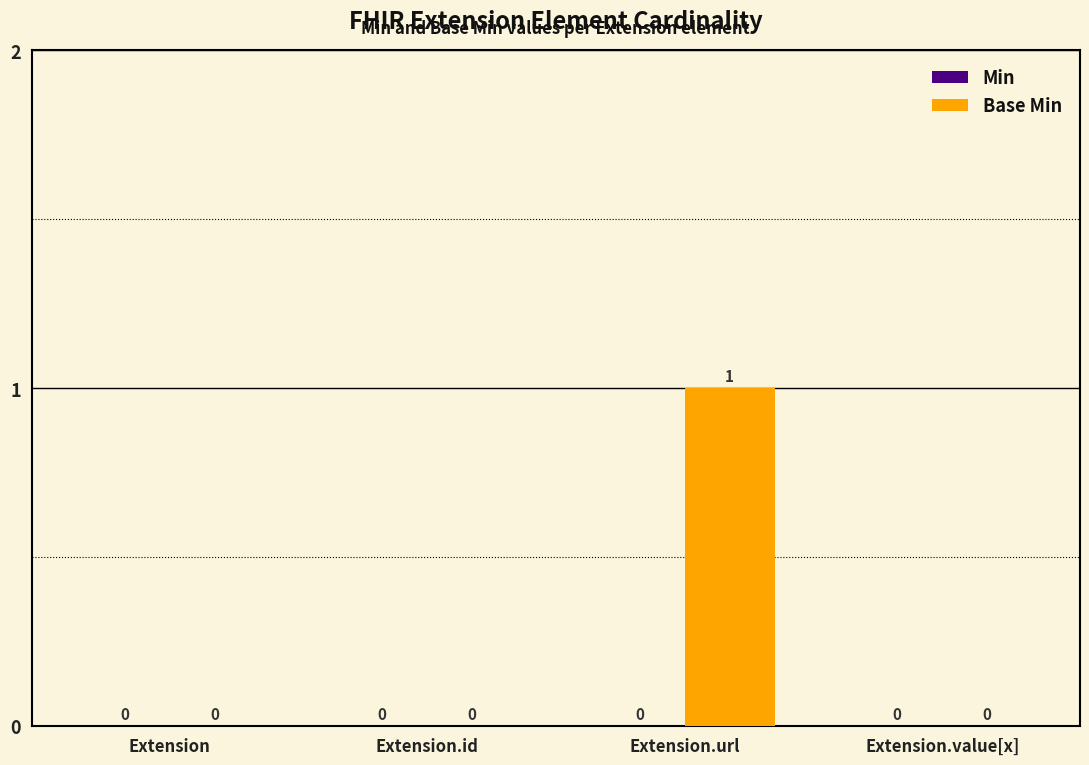

How many values are between 0 and 1?

4